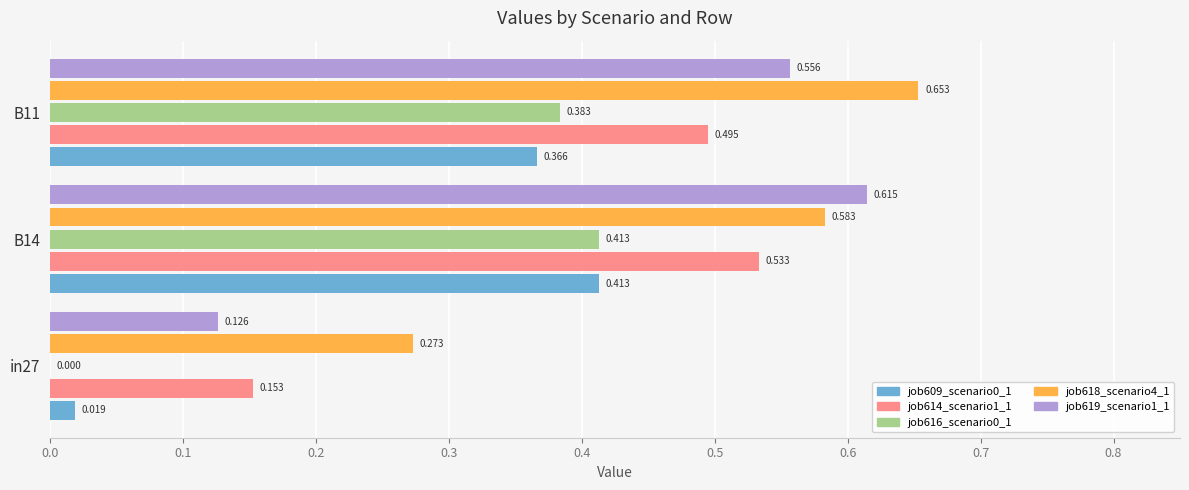

How many categories are shown in the chart?

3